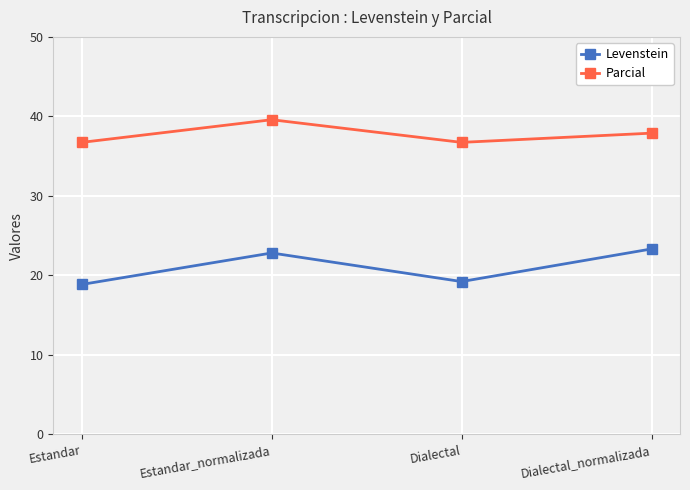

The value of Levenstein at Dialectal_normalizada is 41.1. True or false?

False